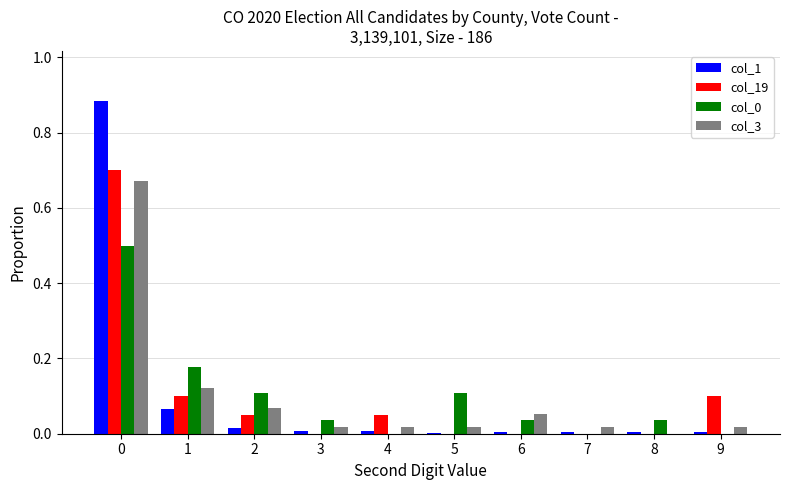

The col_3 series shows 0.0 at 4. True or false?

True